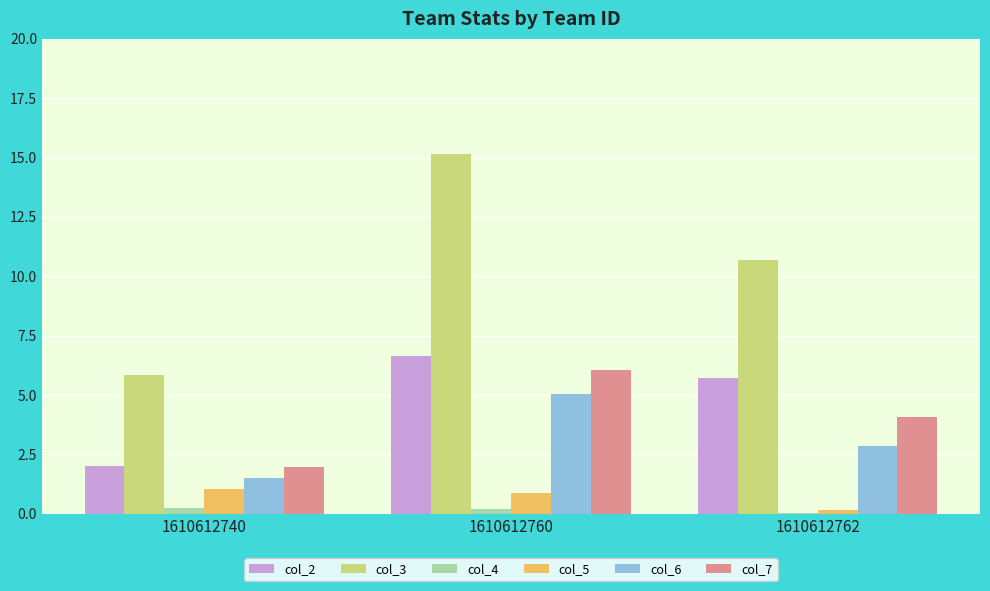

What is the sum of all col_6 values?

9.4